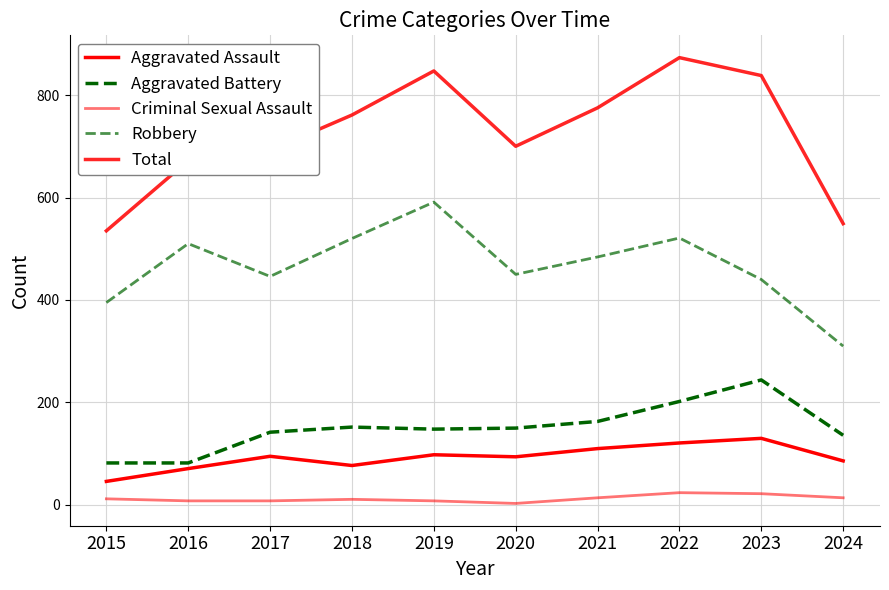

Which has a higher value, 2017 or 2024?

2017